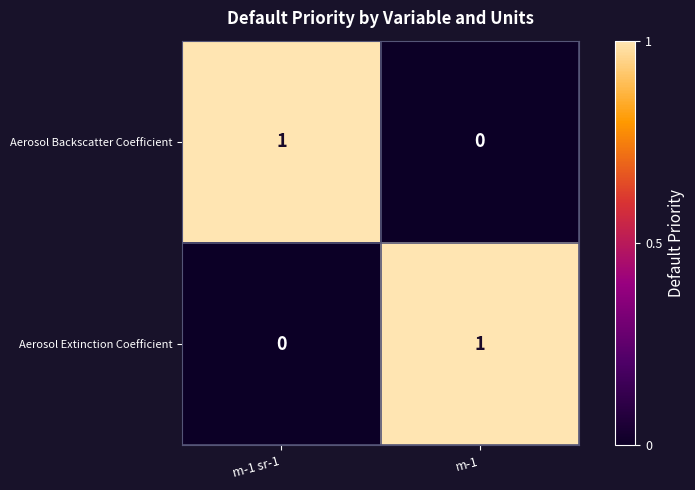

At which label is Aerosol Backscatter Coefficient closest to 0?

m-1